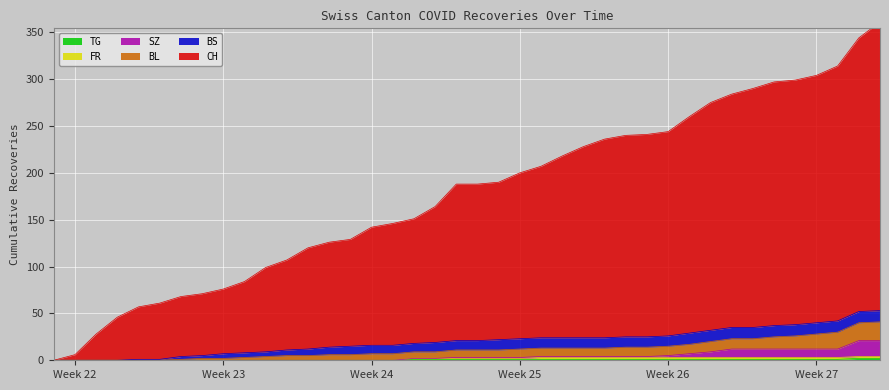

Is it true that TG equals 0 at Week 23?

True